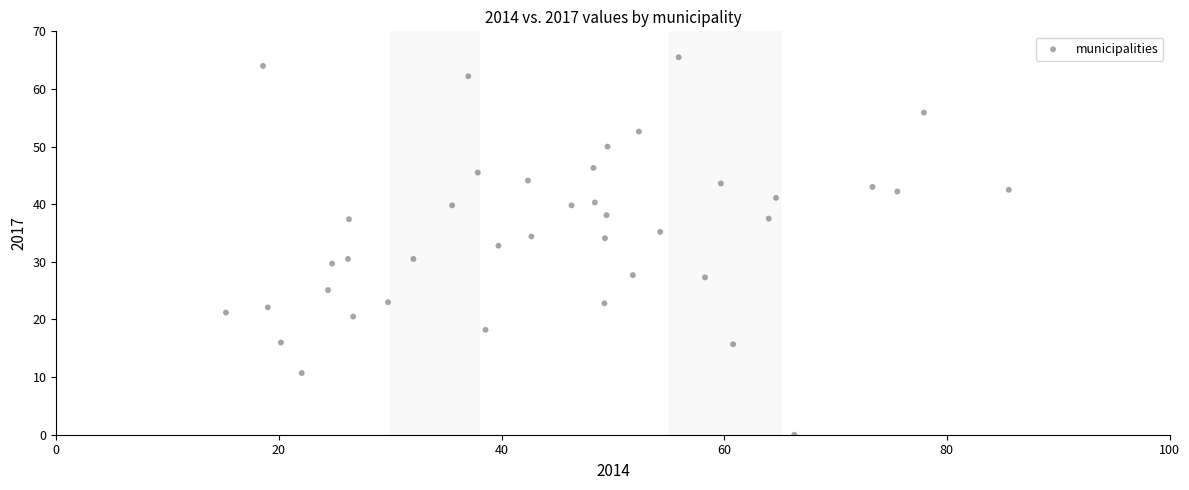

What is the range of X values (max minus min)?

70.3